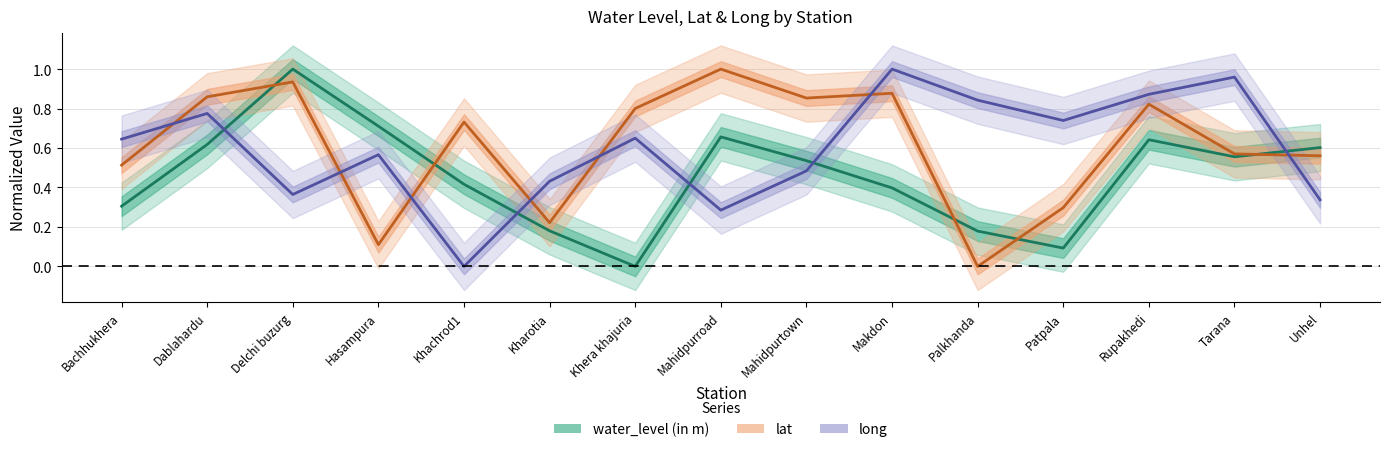

Reading left to right, transcribe all the data shown in this chart.

water_level (in m): Bachhukhera=0.3	Dablahardu=0.6	Delchi buzurg=1.0	Hasampura=0.7	Khachrod1=0.4	Kharotia=0.2	Khera khajuria=0.0	Mahidpurroad=0.7	Mahidpurtown=0.5	Makdon=0.4	Palkhanda=0.2	Patpala=0.1	Rupakhedi=0.6	Tarana=0.6	Unhel=0.6
lat: Bachhukhera=0.5	Dablahardu=0.9	Delchi buzurg=0.9	Hasampura=0.1	Khachrod1=0.7	Kharotia=0.2	Khera khajuria=0.8	Mahidpurroad=1.0	Mahidpurtown=0.9	Makdon=0.9	Palkhanda=0.0	Patpala=0.3	Rupakhedi=0.8	Tarana=0.6	Unhel=0.6
long: Bachhukhera=0.6	Dablahardu=0.8	Delchi buzurg=0.4	Hasampura=0.6	Khachrod1=0.0	Kharotia=0.4	Khera khajuria=0.7	Mahidpurroad=0.3	Mahidpurtown=0.5	Makdon=1.0	Palkhanda=0.8	Patpala=0.7	Rupakhedi=0.9	Tarana=1.0	Unhel=0.3